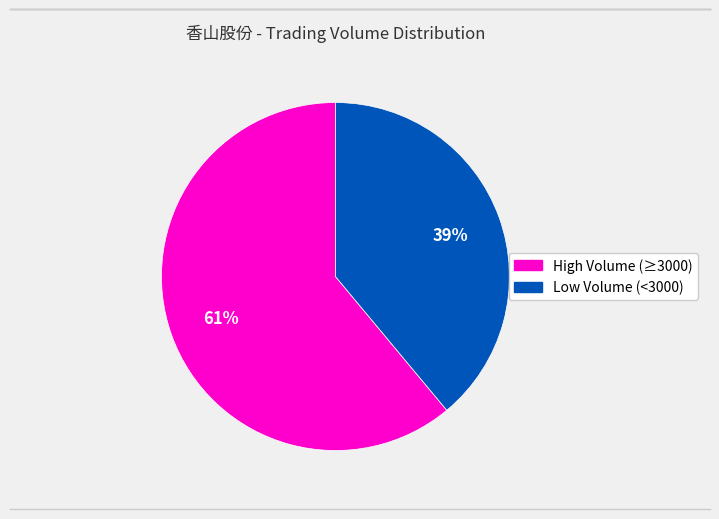

Is there a majority slice in this chart?

Yes